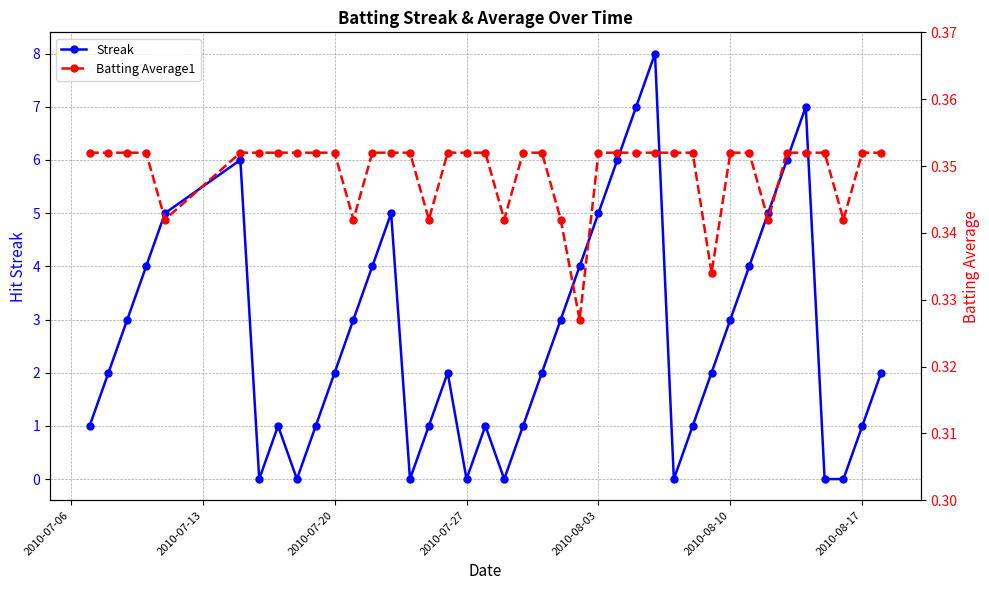

How many interior local peaks does the Streak series have?

7